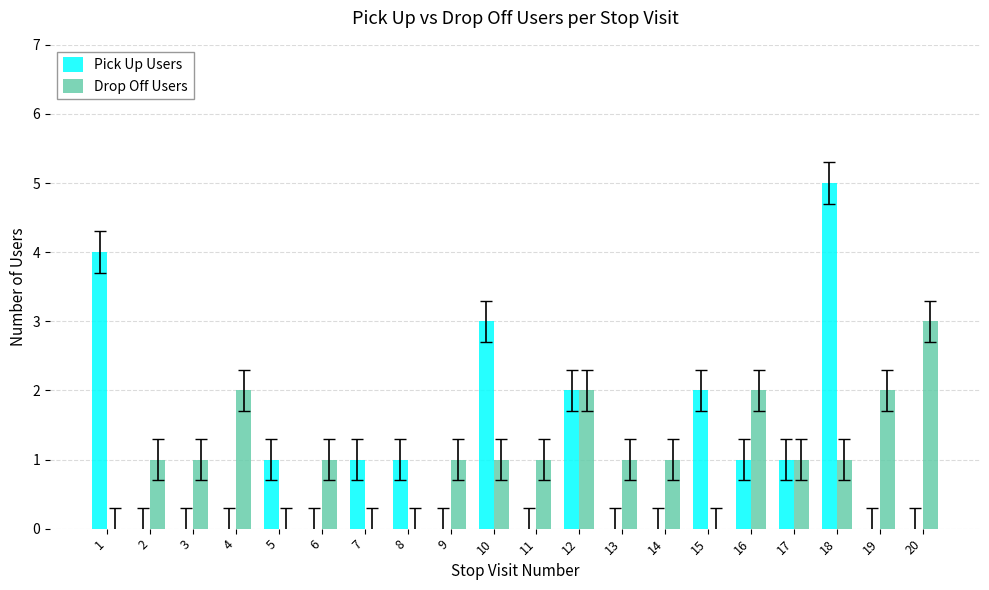

Is it true that Drop Off Users equals -1 at 7?

False